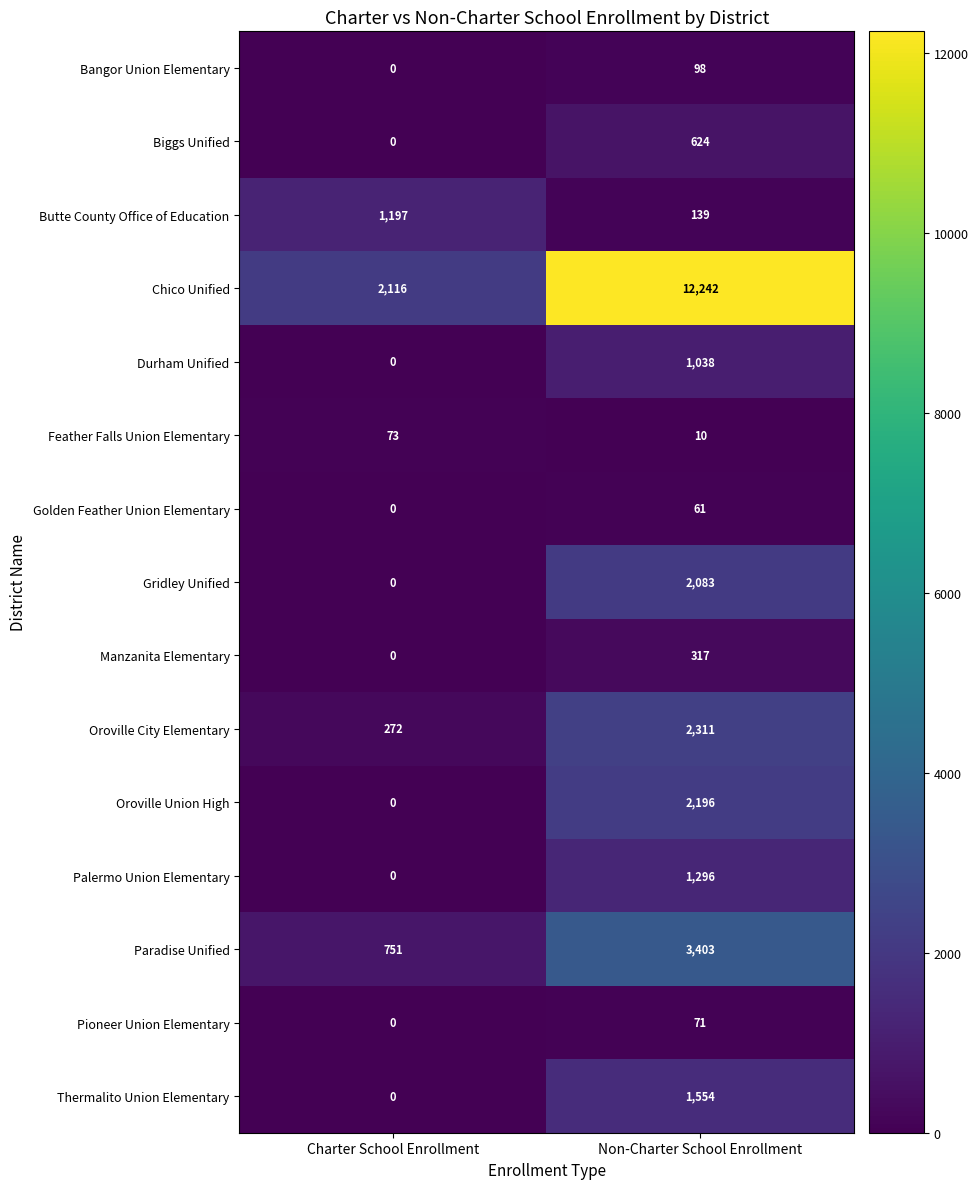

Which series changed the most between Charter School Enrollment and Non-Charter School Enrollment?

Chico Unified